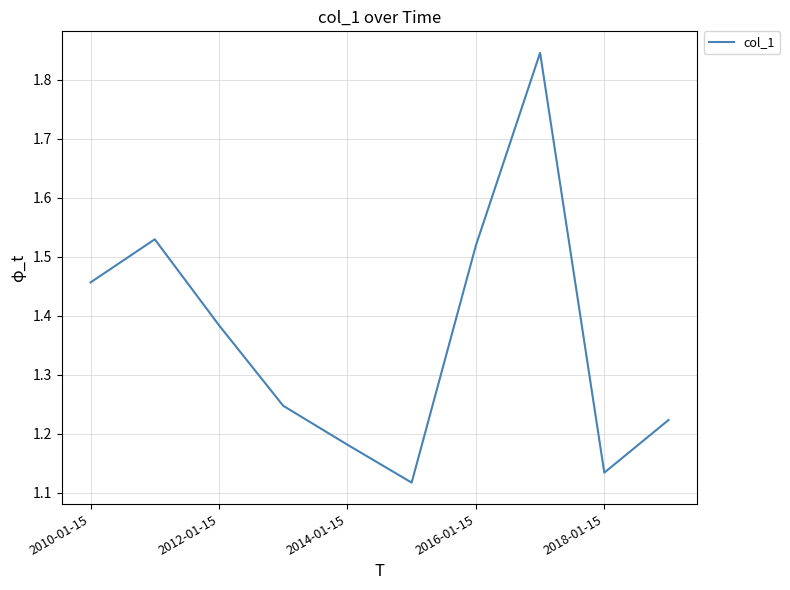

Is this an area chart (filled region under the line)?

No